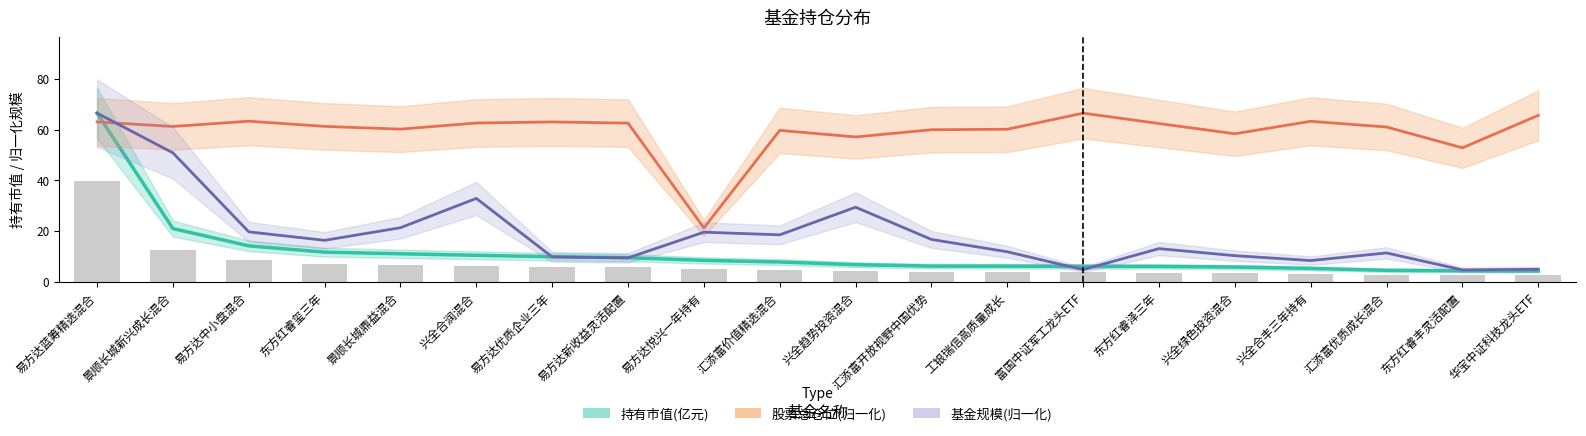

Reading left to right, list all the values displayed in this chart.

持有市值(亿元): 66.5	20.9	14.1	11.6	11.0	10.4	9.8	9.4	8.4	7.8	6.7	6.1	6.1	6.0	6.0	5.8	5.2	4.5	4.3	4.2
股票总仓位(归一化): 63.0	61.2	63.3	61.3	60.2	62.6	63.0	62.6	21.2	59.7	57.1	59.9	60.1	66.5	62.4	58.3	63.3	61.0	52.8	65.6
基金规模(归一化): 66.5	50.8	19.6	16.3	21.3	32.8	9.7	9.4	19.5	18.5	29.4	16.7	11.8	4.7	13.0	10.3	8.3	11.3	4.6	4.9